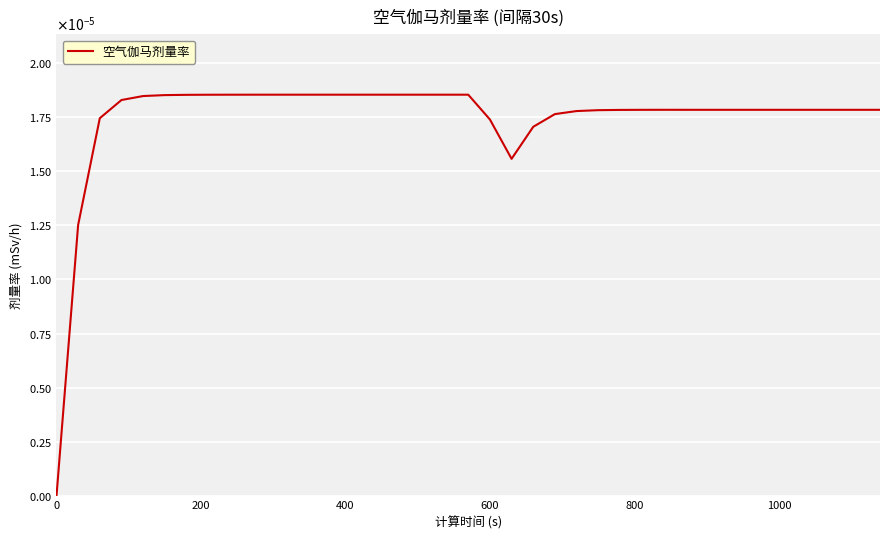

How many interior local valleys (lower than both neighbors) does the data have?

1